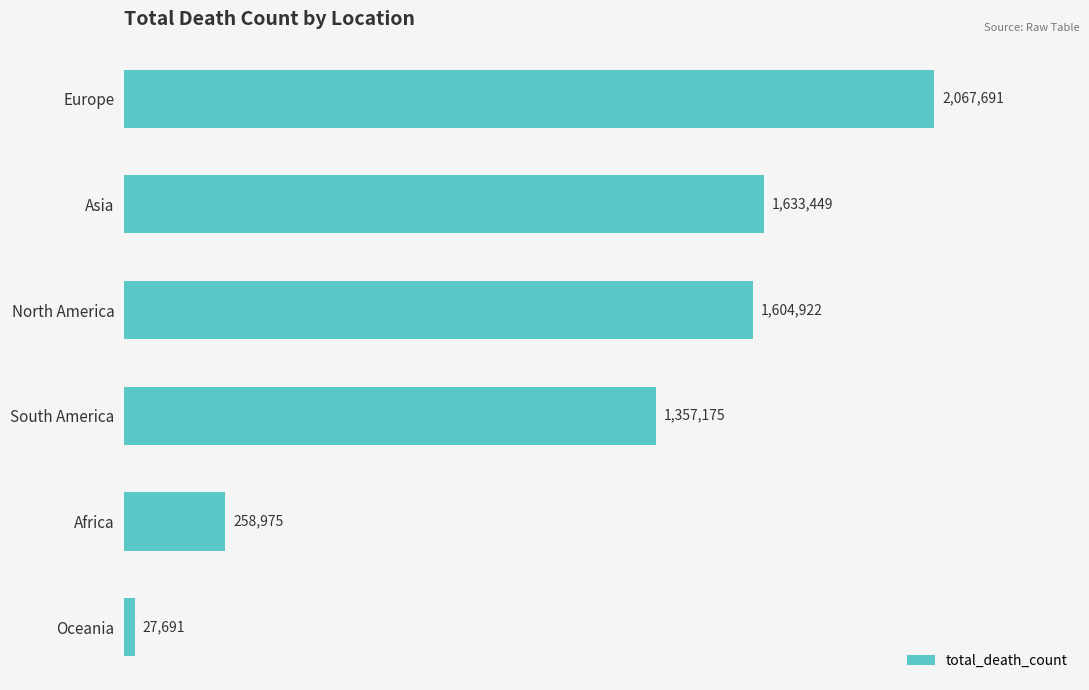

Does the chart contain any negative values?

No